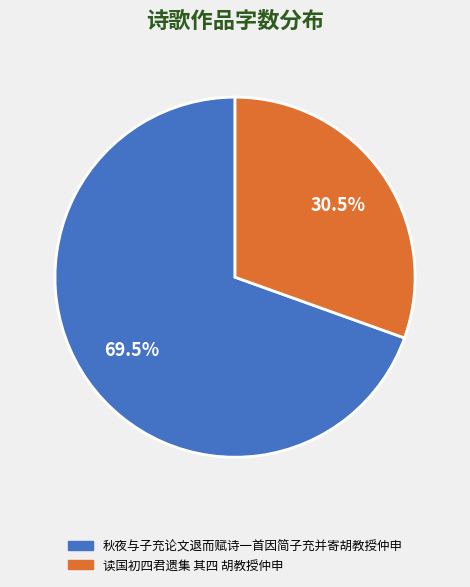

Is 秋夜与子充论文退而赋诗一首因简子充并寄胡教授仲申 the majority of the pie?

Yes